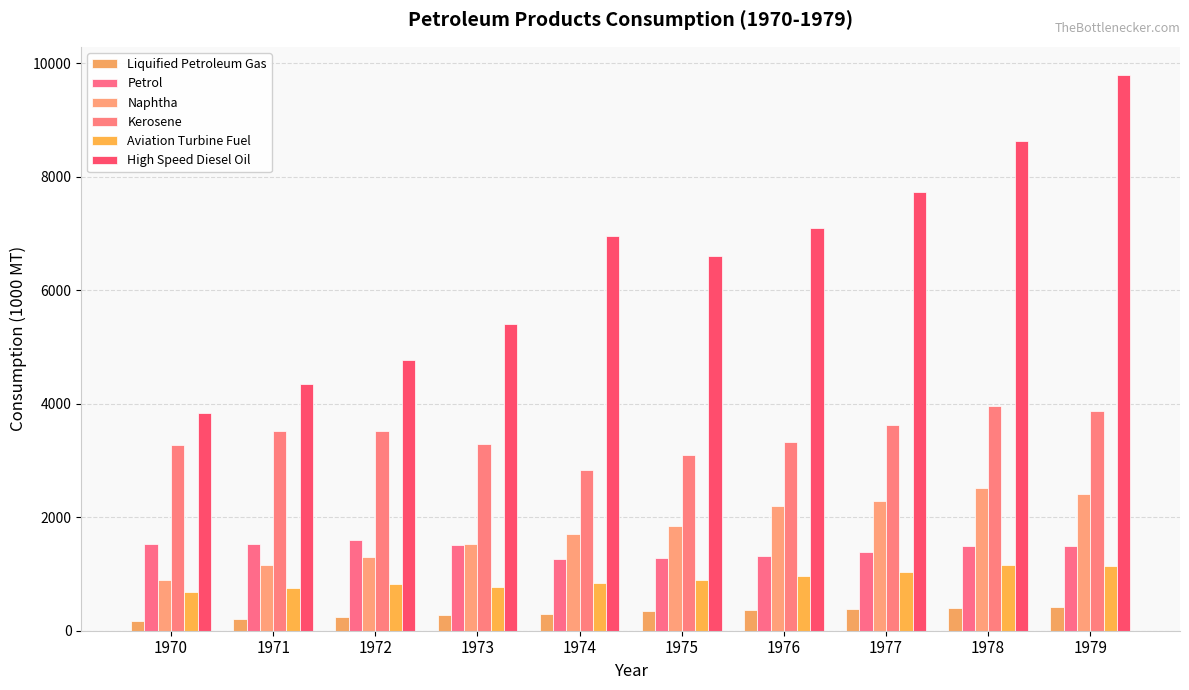

How many bars are there in total?

60